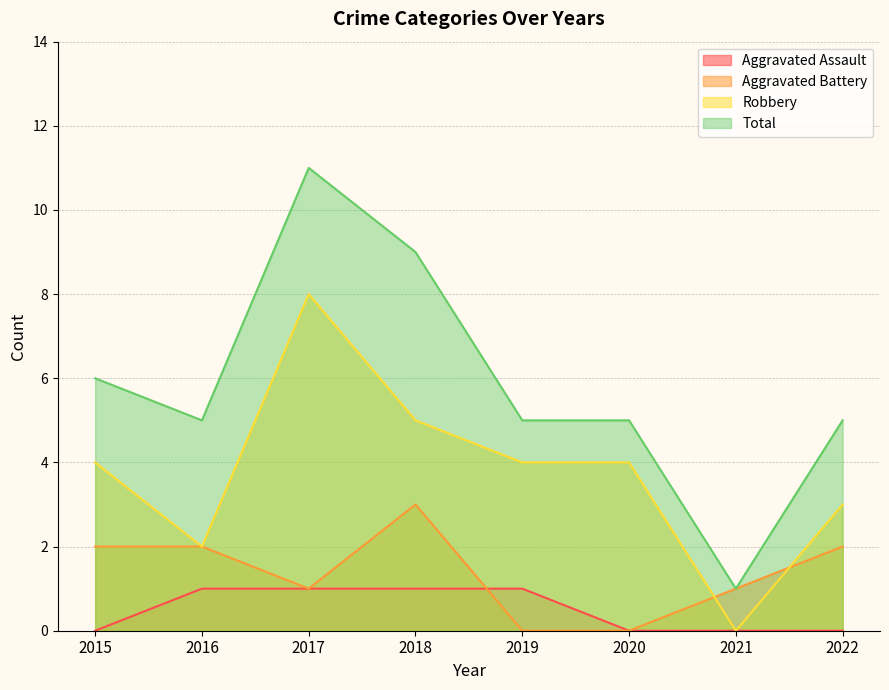

What is the difference between the highest and lowest values at 2017?

10